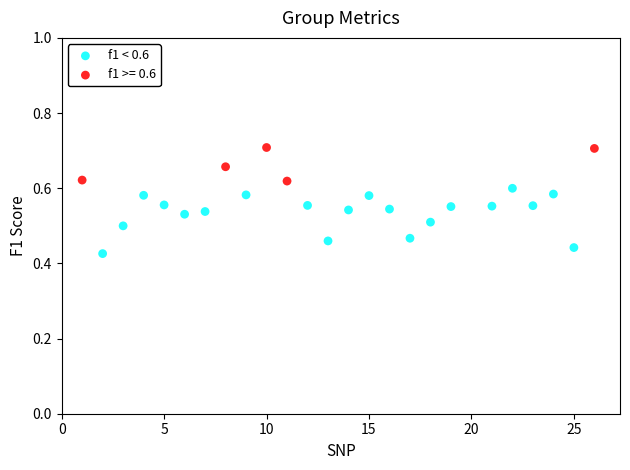

Which series has the widest spread of Y values?

f1 < 0.6